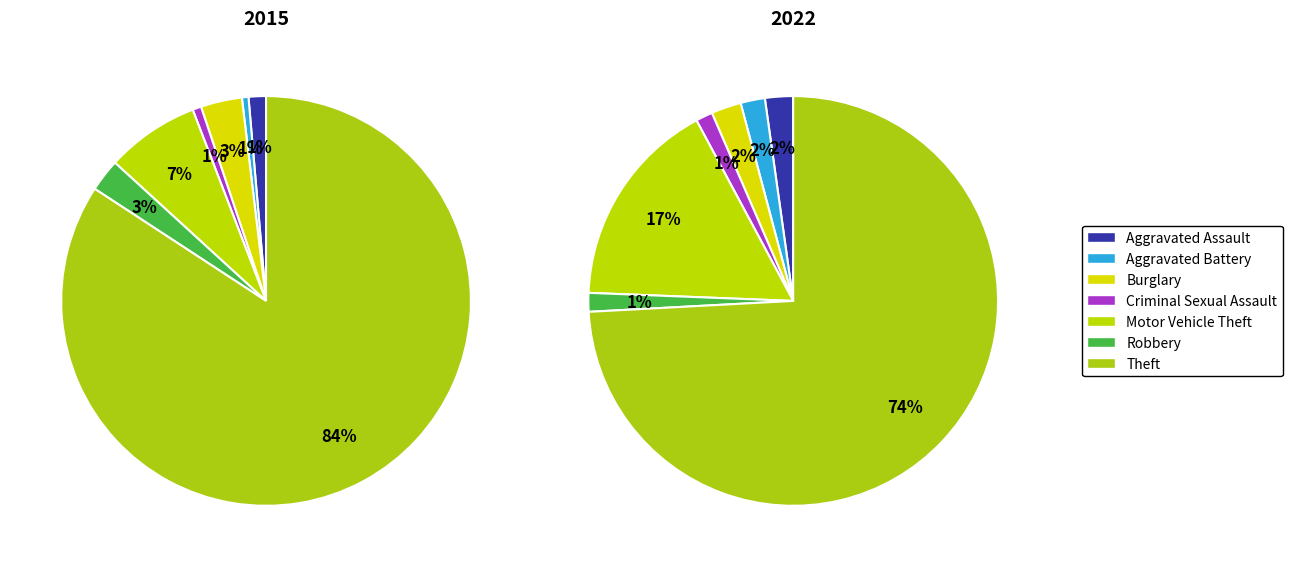

True or false: Aggravated Battery accounts for 1% of the total.

False